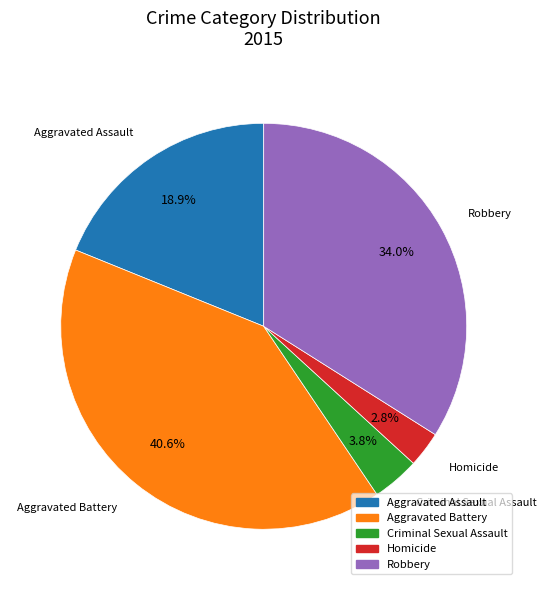

To the nearest percent, what is the average slice percentage?

20%